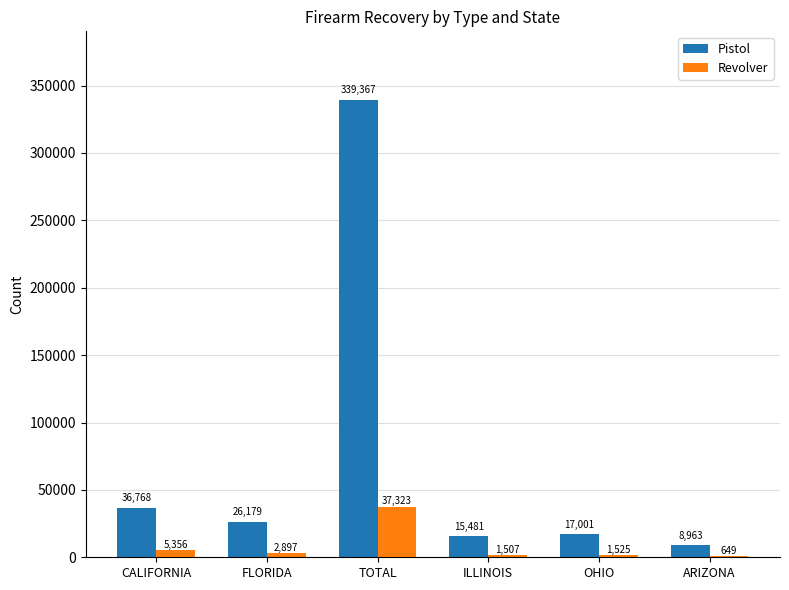

What is the sum of all Revolver values?

49257